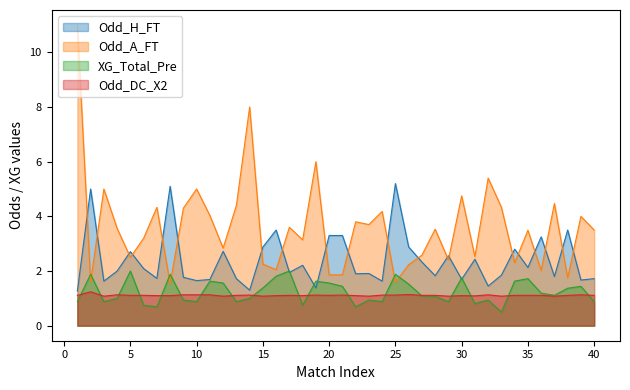

True or false: Odd_A_FT has more than 0 points higher than both neighbors.

True